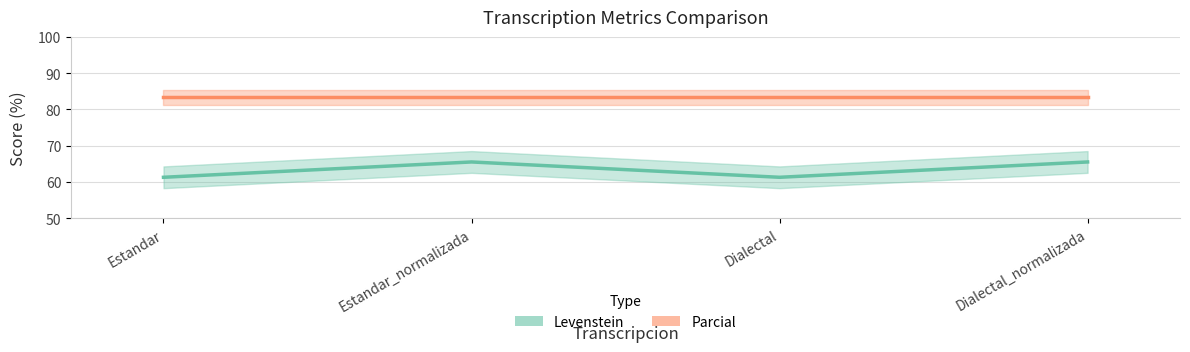

What is the total value across all series at Estandar_normalizada?

148.9